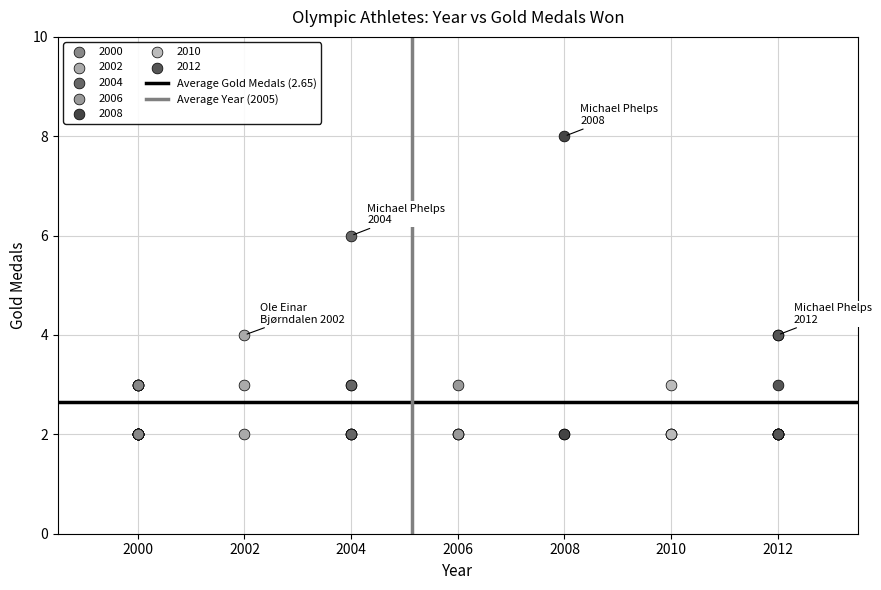

Which series has the largest Y range (max minus min)?

2008